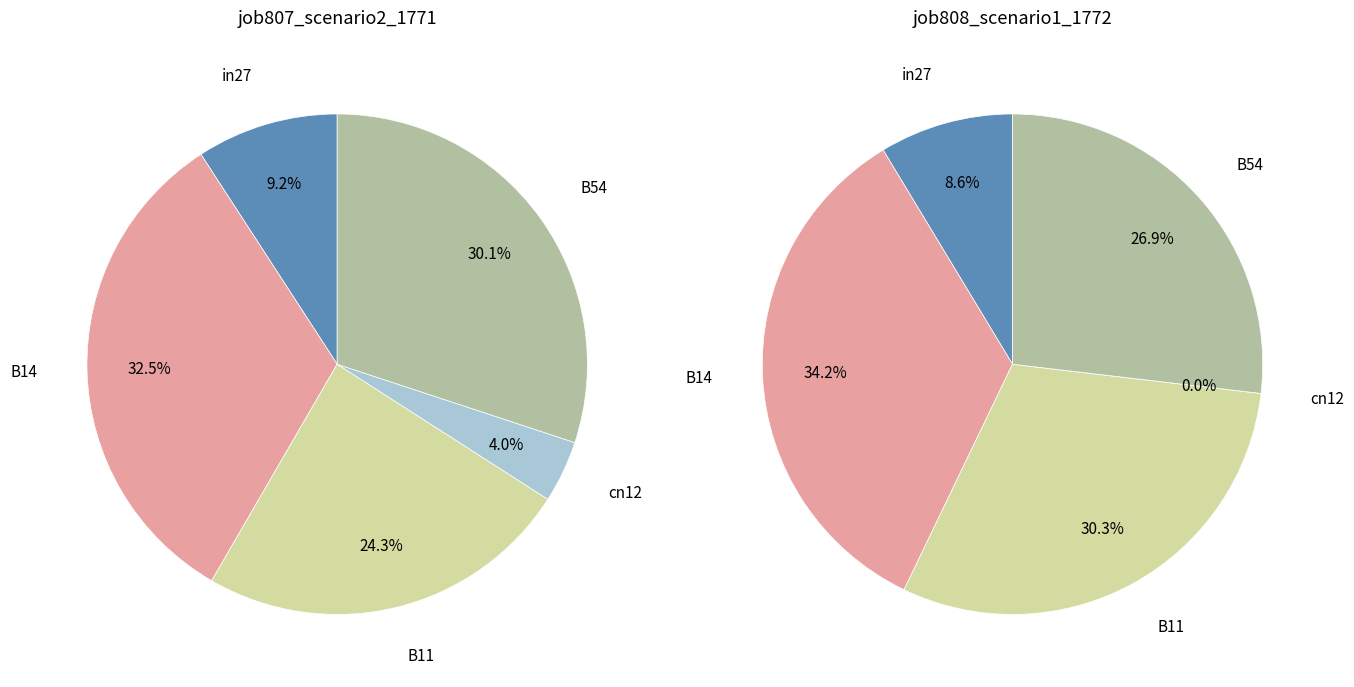

The B11 slice represents 30% of the pie. True or false?

True